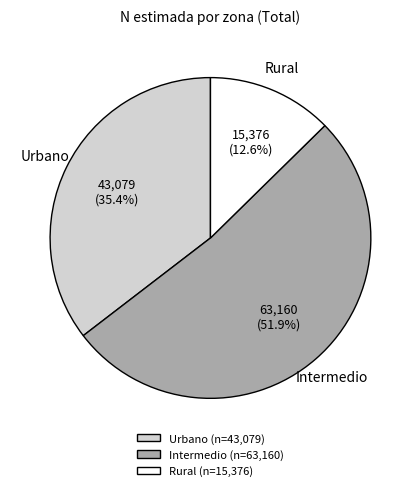

Which slice is the smallest?

Rural